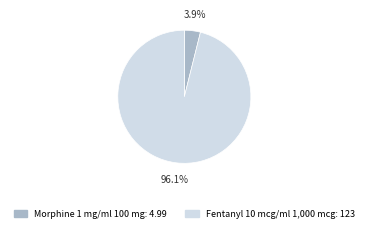

The Fentanyl 10 mcg/ml 1,000 mcg slice represents 96% of the pie. True or false?

True